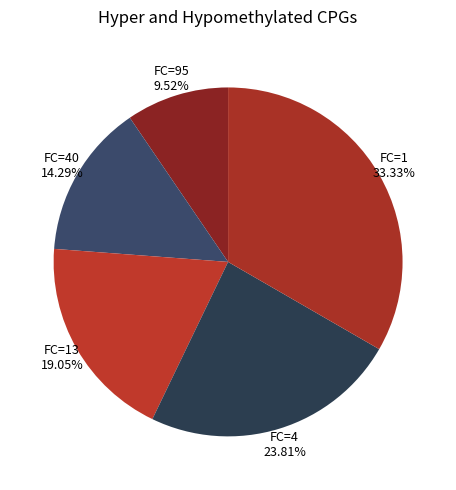

Does any single category account for the majority?

No